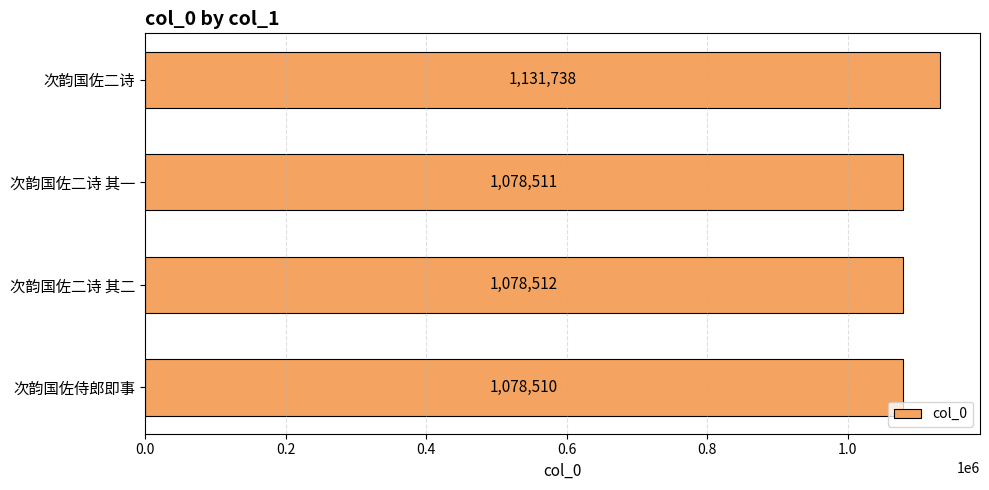

Where is the data nearest to the value 1105124?

次韵国佐二诗 其二